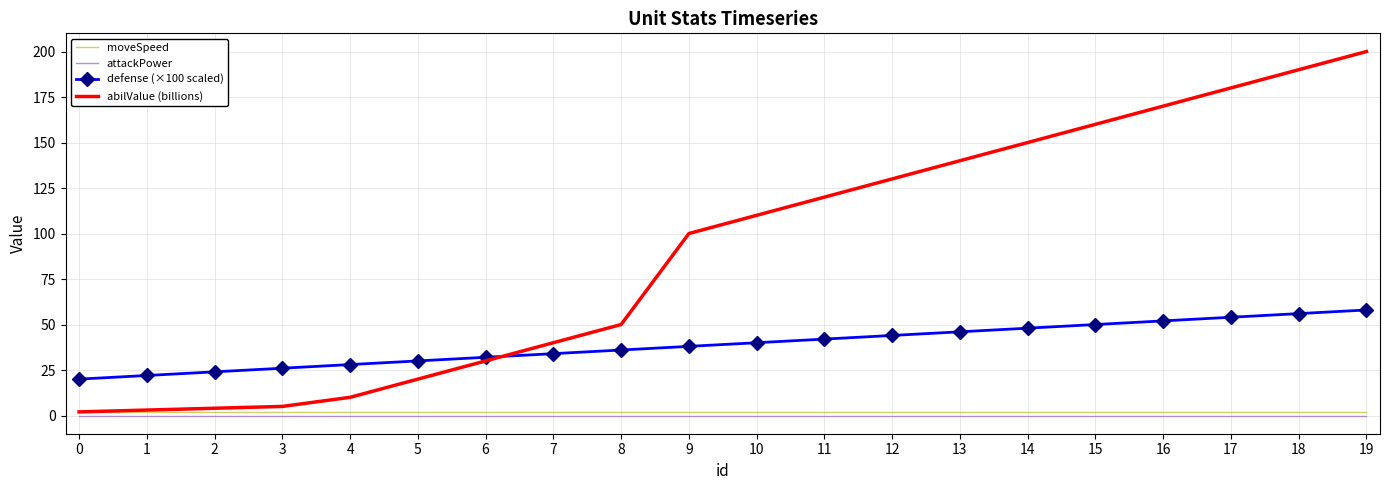

True or false: abilValue (billions) has more than 1 points higher than both neighbors.

False